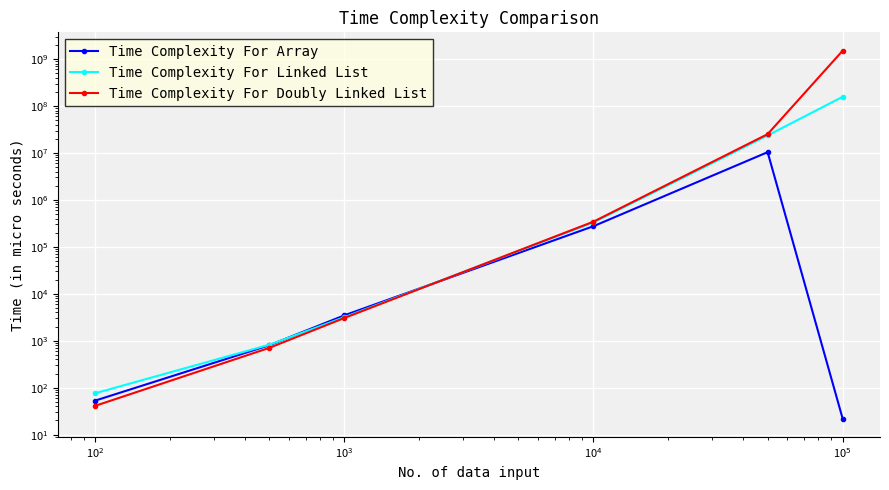

Is the value of Time Complexity For Doubly Linked List at $\mathdefault{10^{1}}$ greater than the value of Time Complexity For Linked List at $\mathdefault{10^{0}}$?

Yes